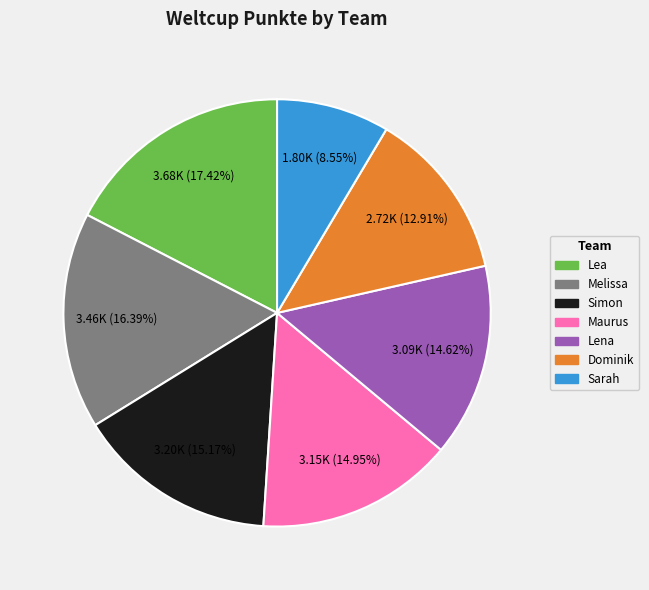

What is the largest slice in the pie chart?

Lea